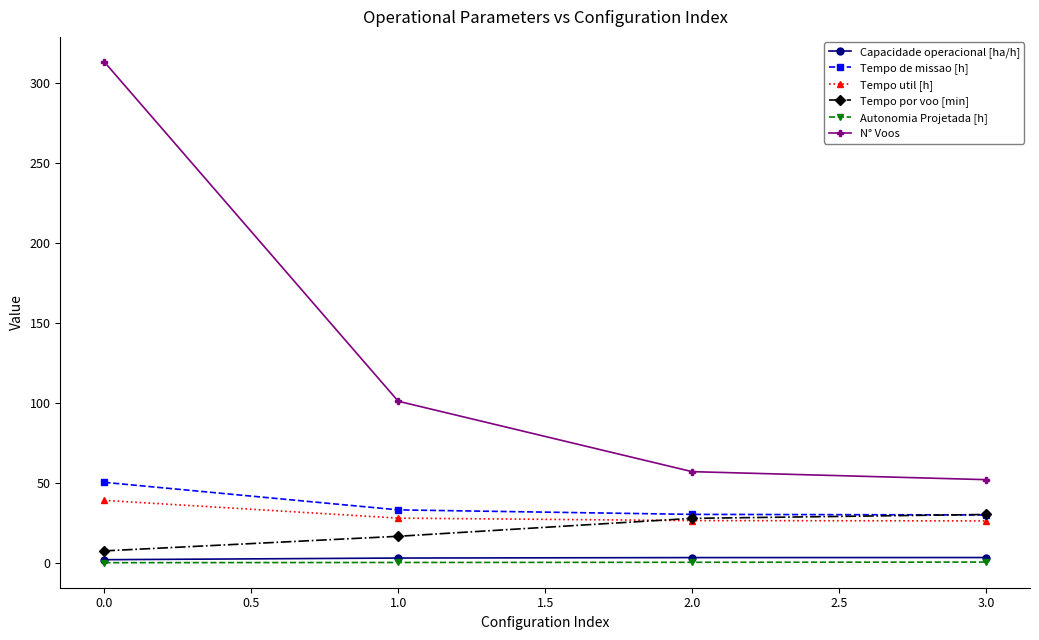

How many values in the Tempo por voo [min] series exceed 27?

2